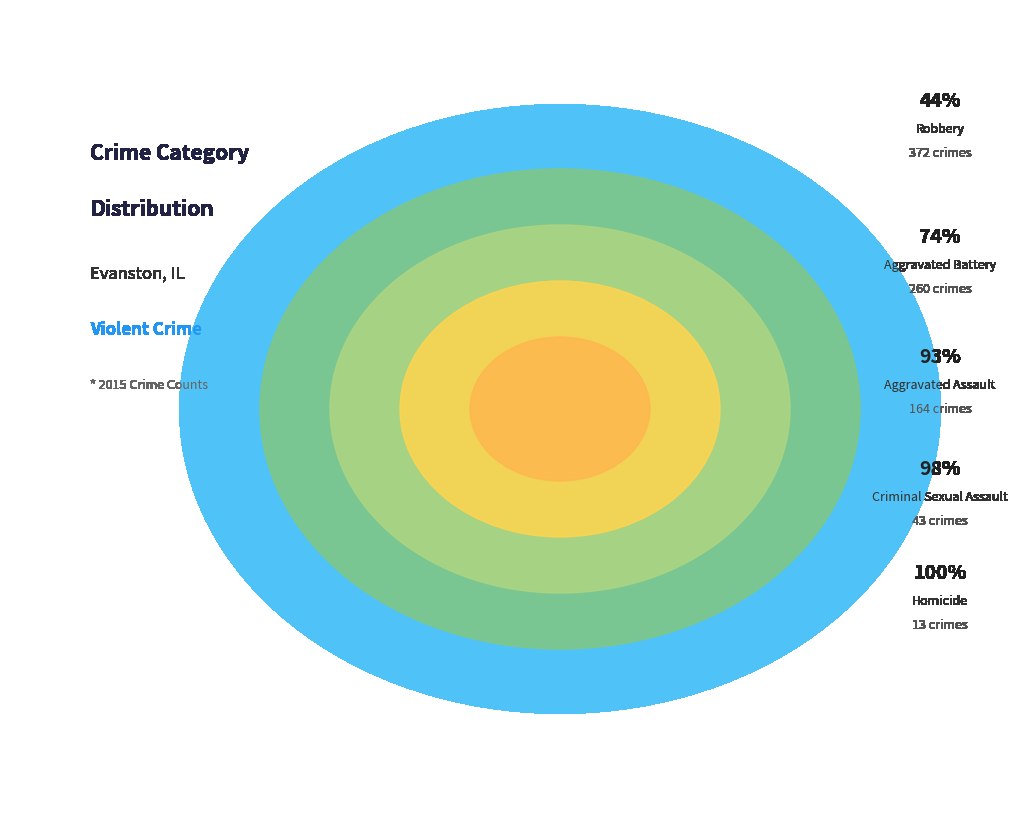

Which slice is the smallest?

Homicide